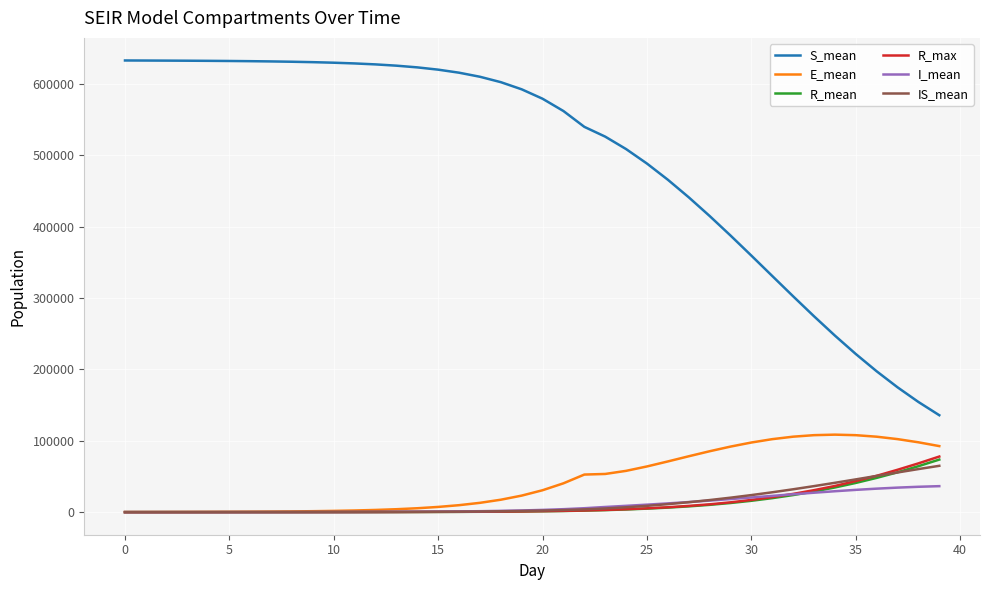

Which series has the largest range (max minus min)?

S_mean